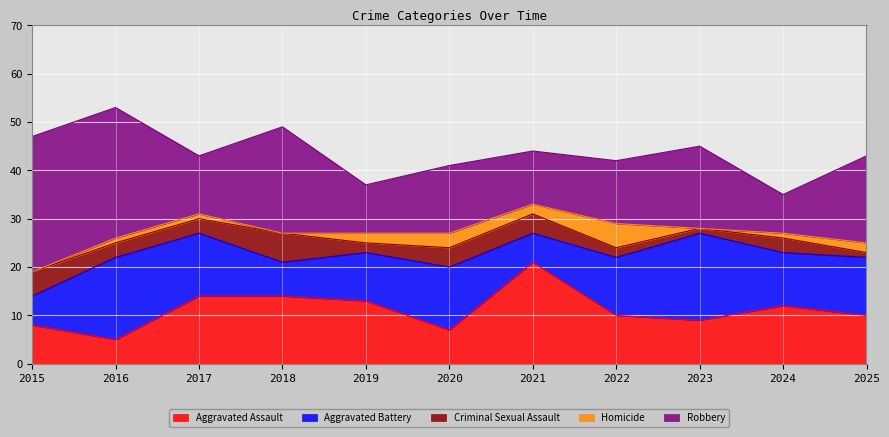

True or false: Robbery has more than 1 points higher than both neighbors.

True